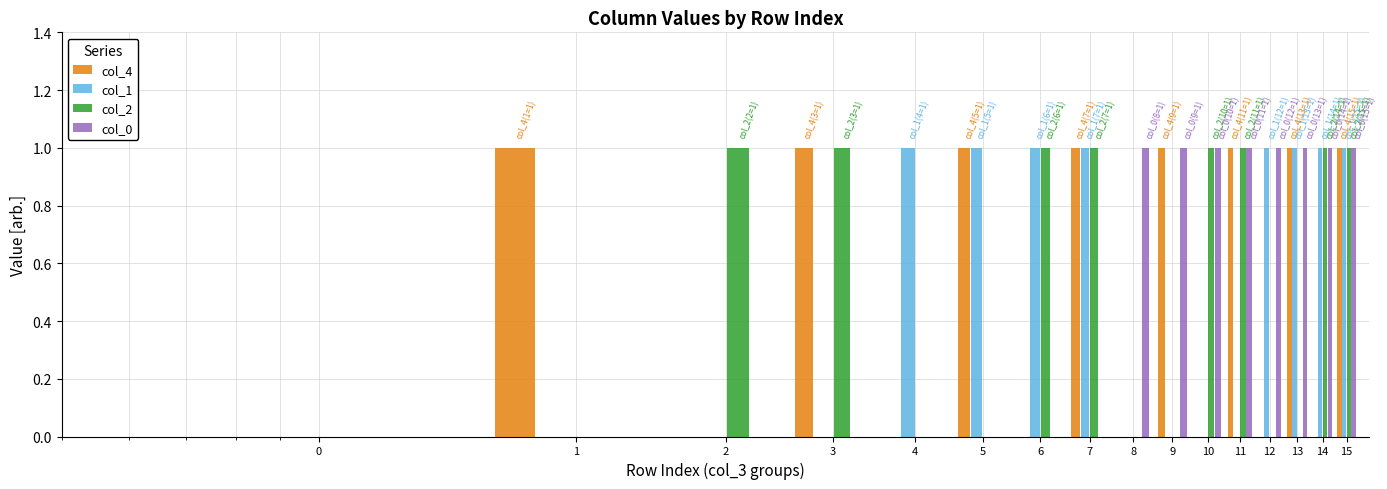

How many col_2 values are between 0 and 1?

16